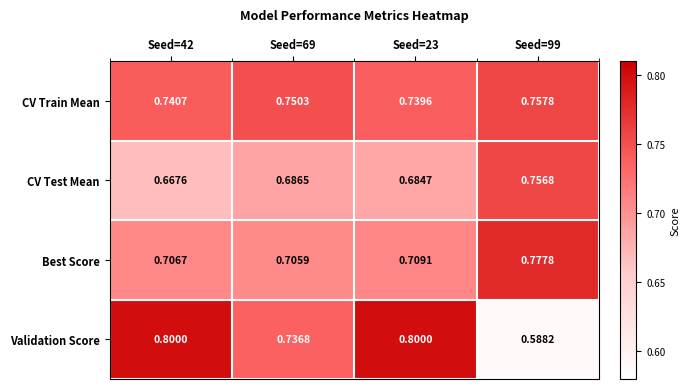

Rank the series by their maximum value, from lowest to highest.

CV Test Mean, CV Train Mean, Best Score, Validation Score